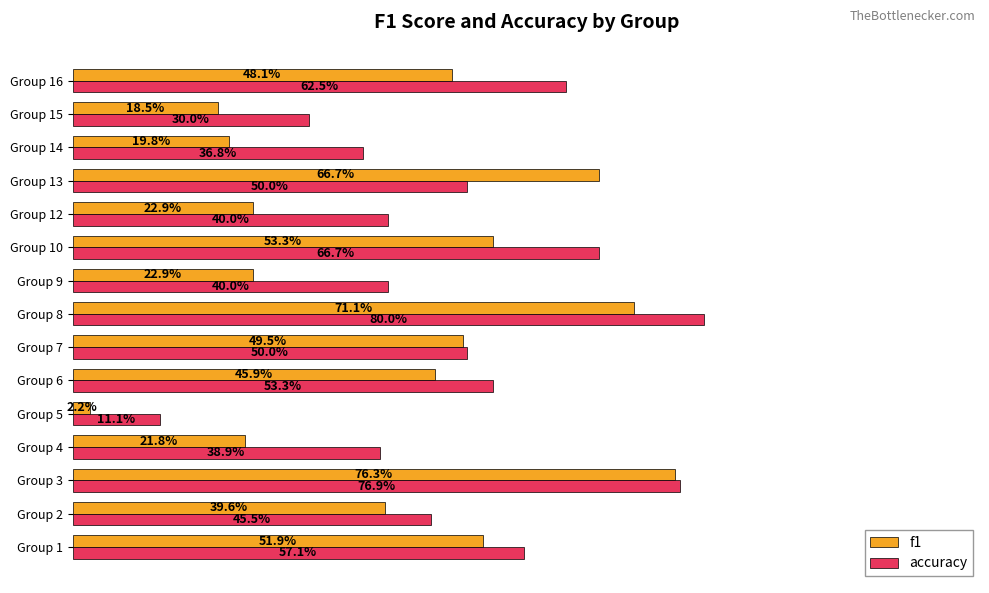

What are all the series names shown in the legend?

f1, accuracy